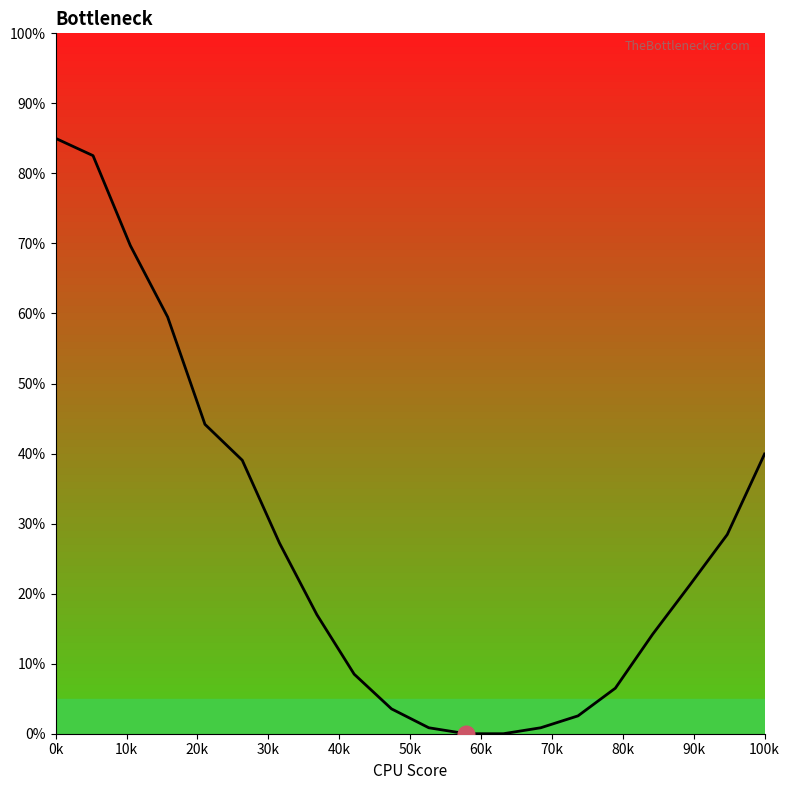

What is the average value?

0.3